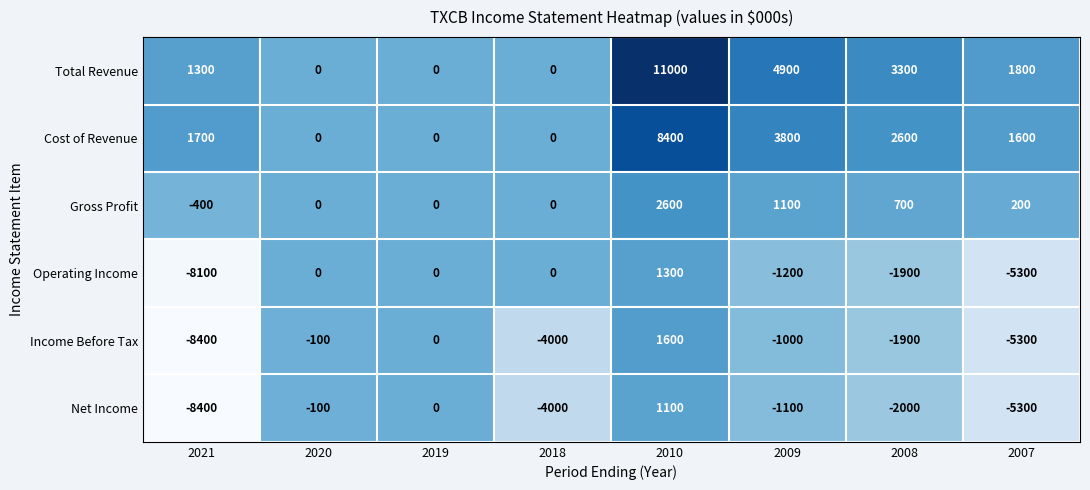

The value of Total Revenue at 2021 is 1300. True or false?

True